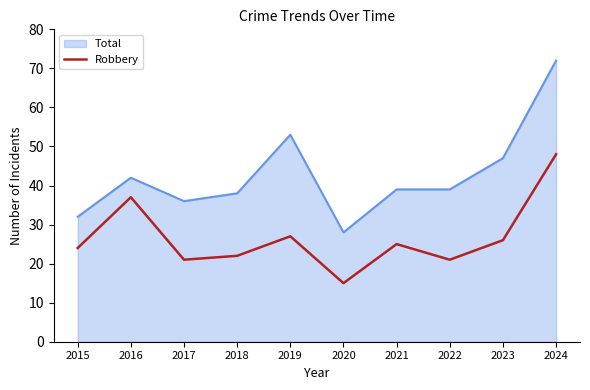

At 2016, list the series in order from smallest to largest.

Robbery, Total